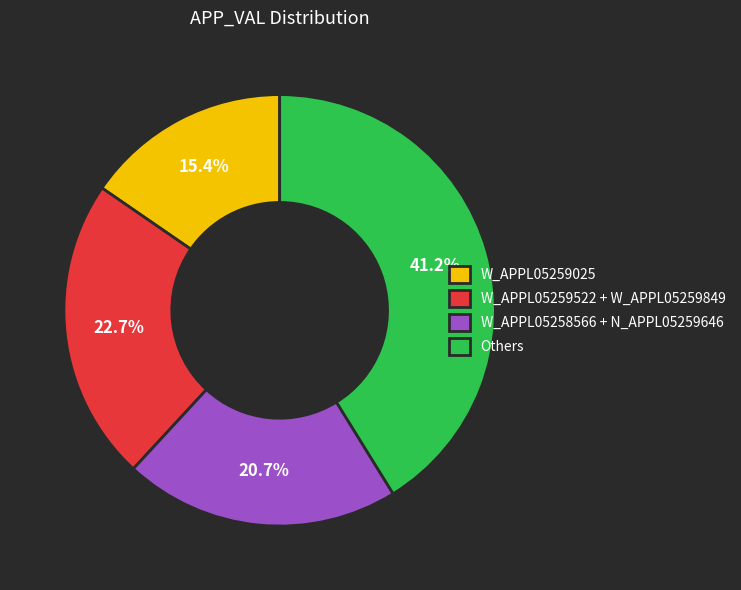

Does W_APPL05259025 account for over 50% of the chart?

No